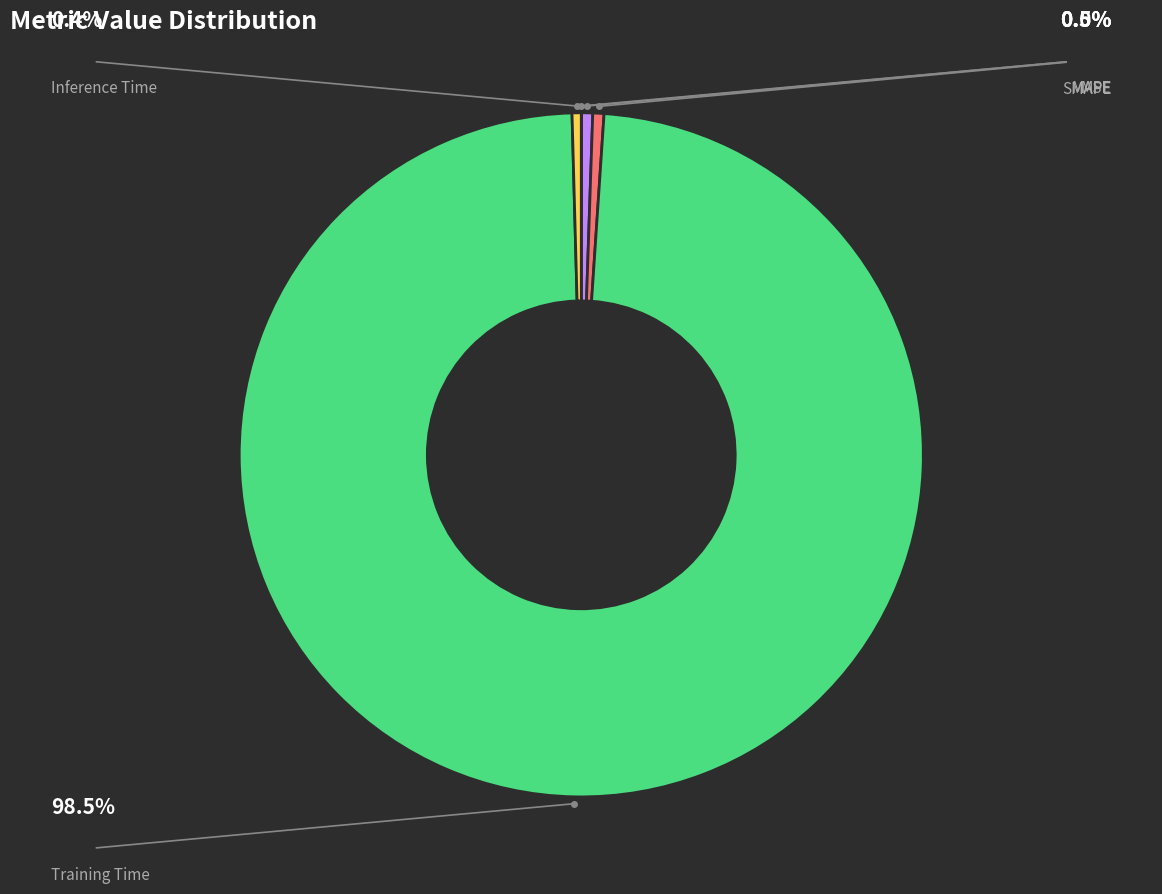

To the nearest percent, what is the combined percentage of Training Time and MSE?

99%